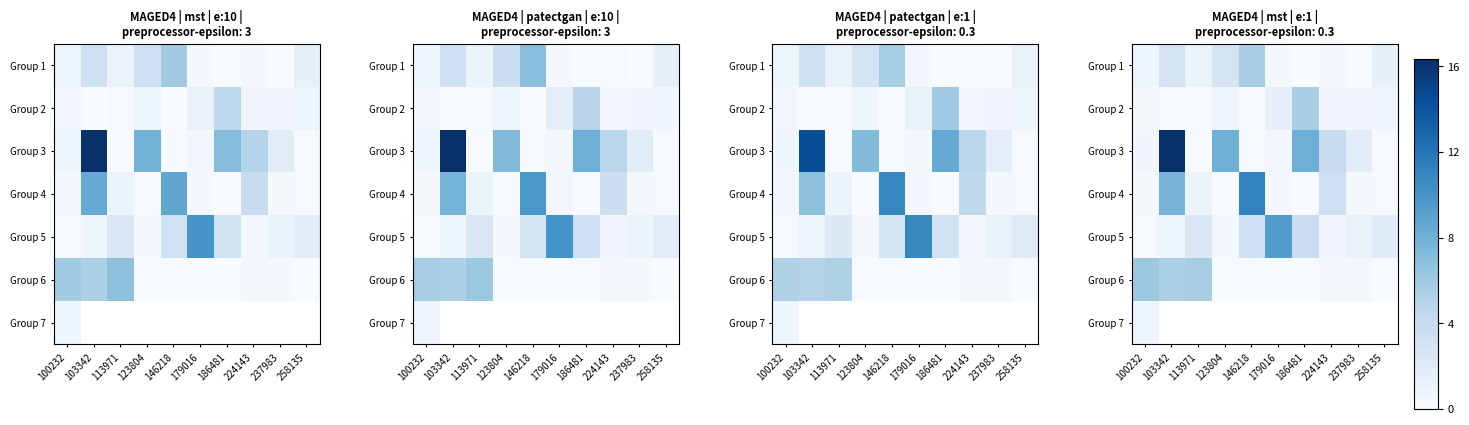

At how many categories does at least one series exceed 3?

8